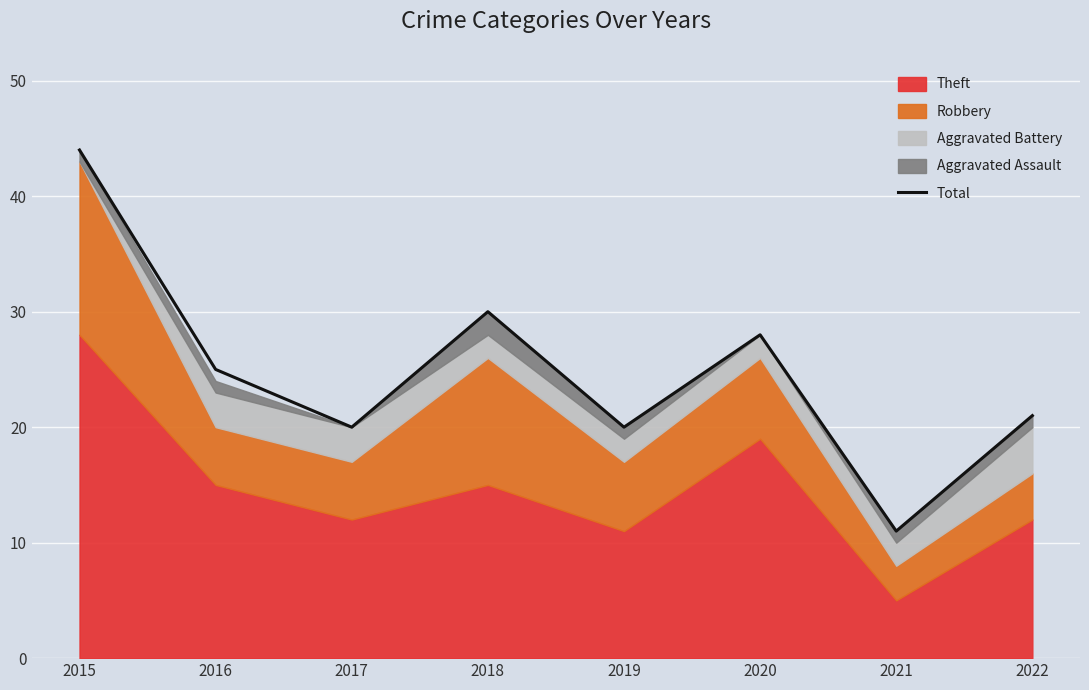

What is the change in value from 2016 to 2022?

-4